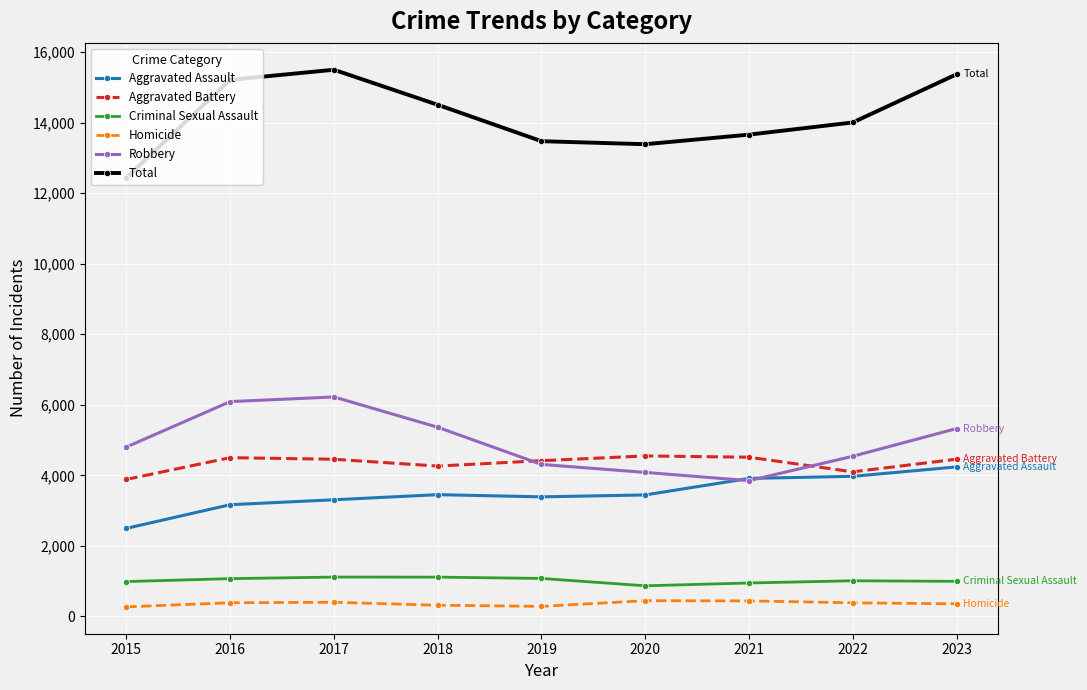

How many data points in Homicide are less than 385?

4